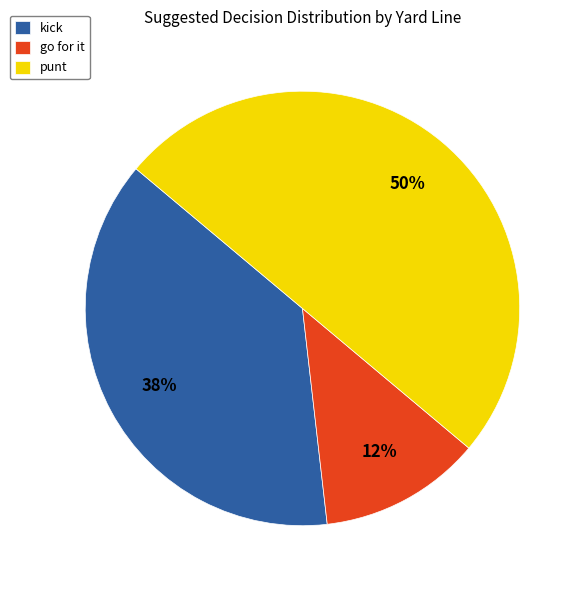

Combined, do go for it and punt account for over 50%?

Yes